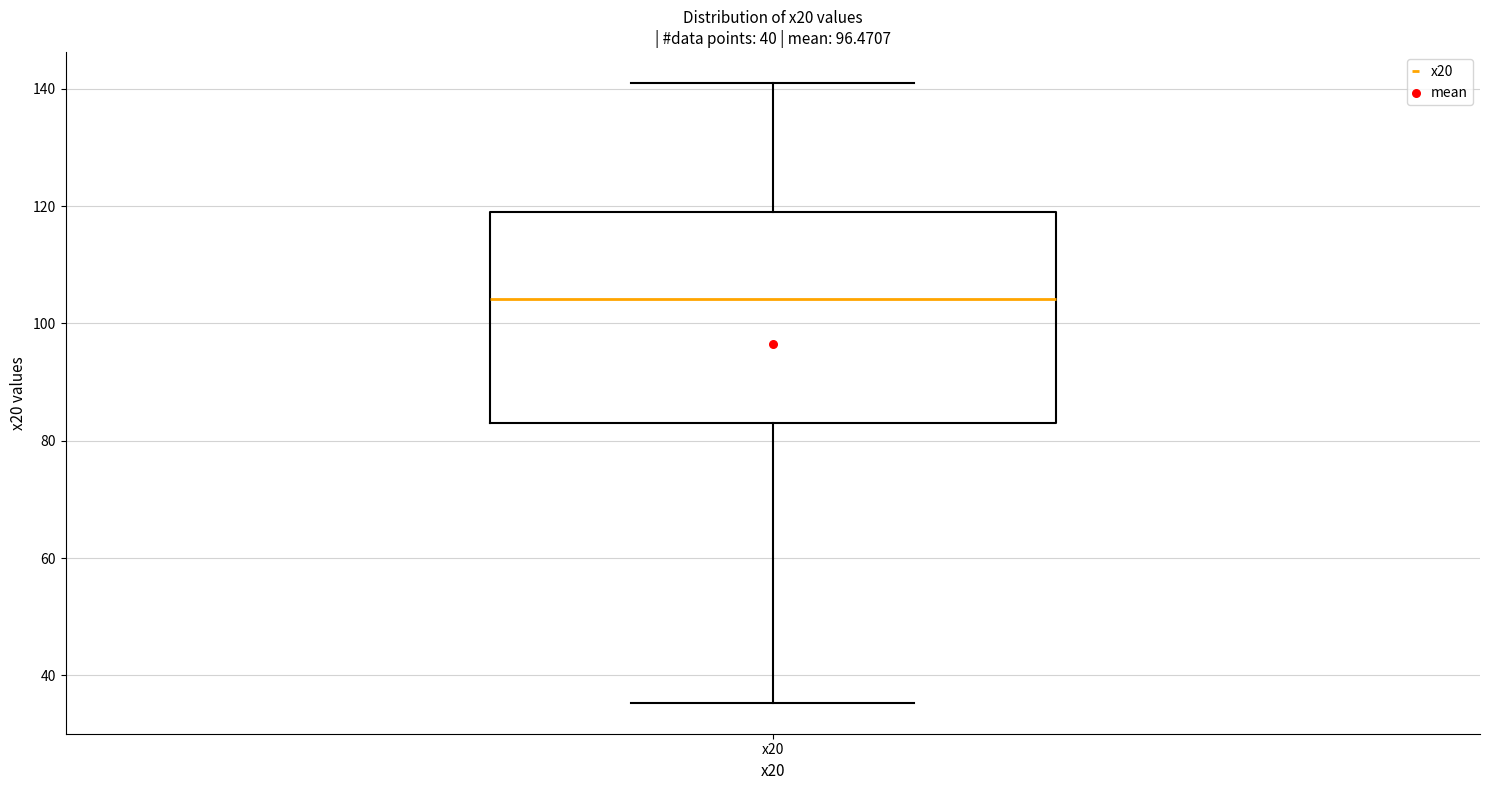

Transcribe this box plot: give where the median line is, the range the box spans, and where the two whiskers end, as read against the y-axis. The values are not printed on the chart, so give them approximately, as read against the axis.

median 104, box 84 to 120, whiskers 36 to 140